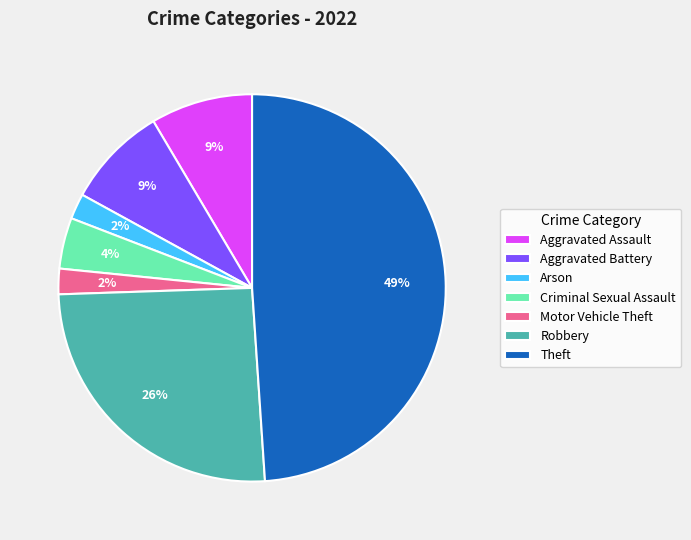

Is the sum of Motor Vehicle Theft and Criminal Sexual Assault greater than half?

No